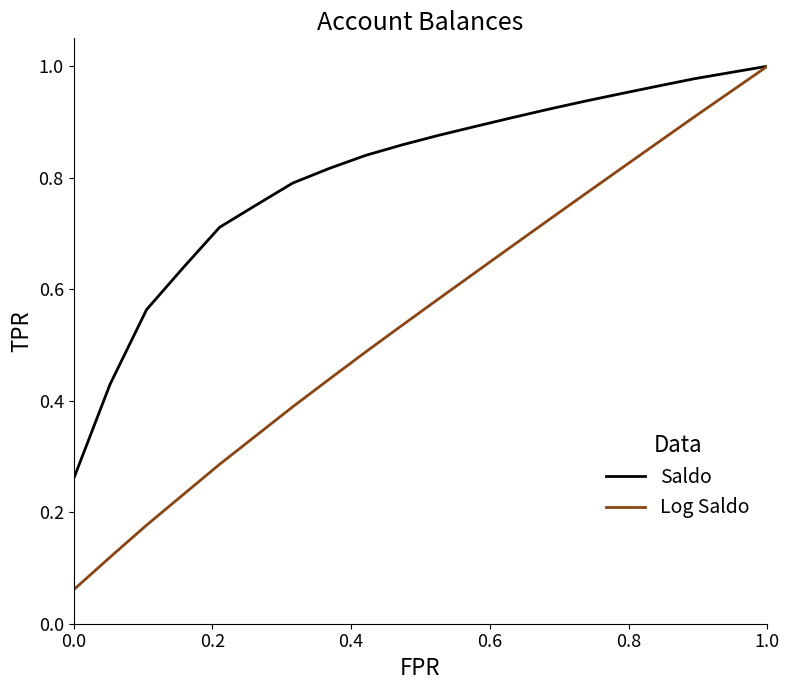

What are all the series names shown in the legend?

Saldo, Log Saldo